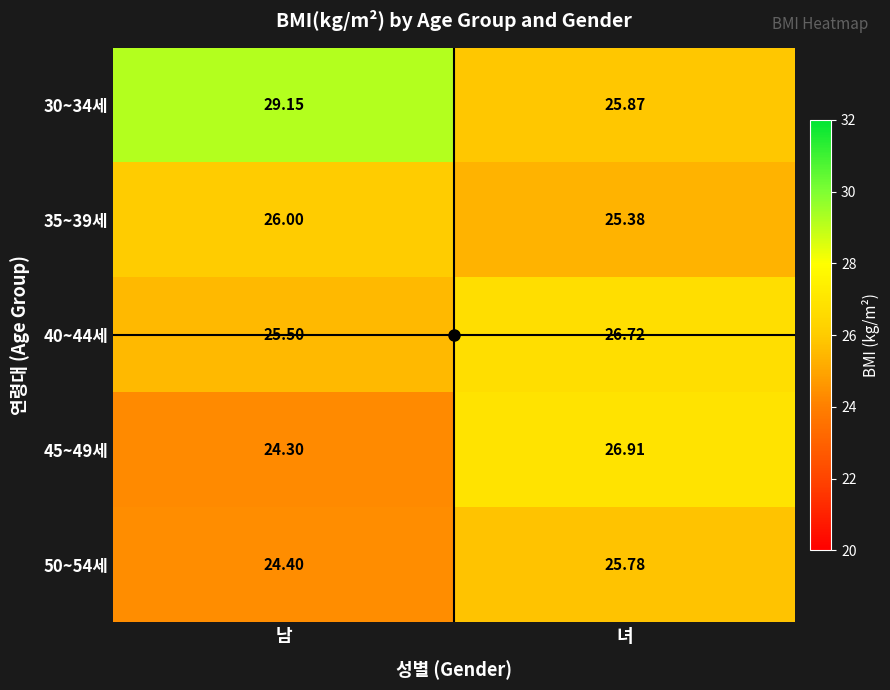

At which label is 40~44세 closest to 26?

남